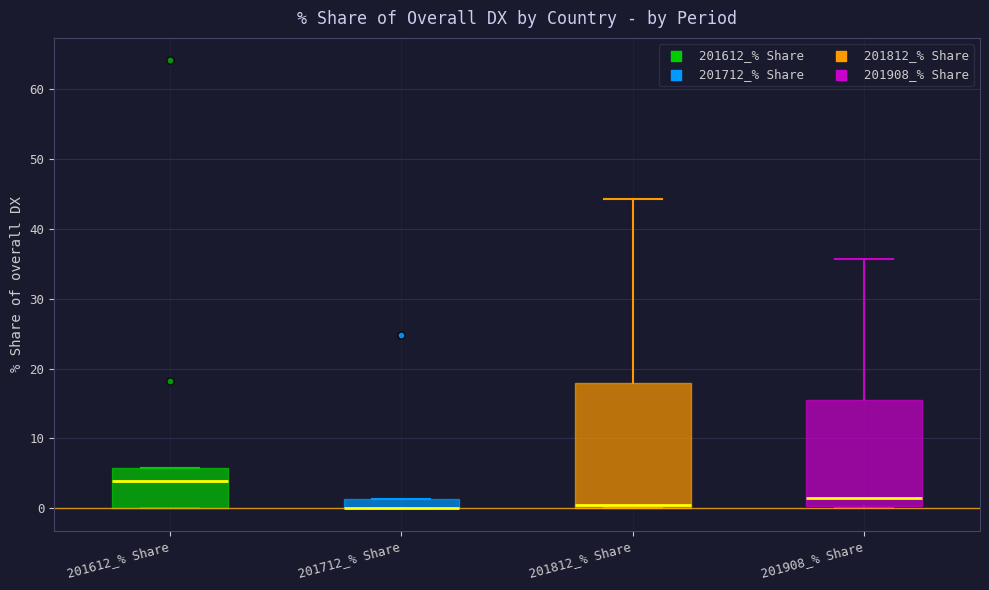

Comparing the boxes themselves (not the whiskers), which one is the tallest?

201812_% Share